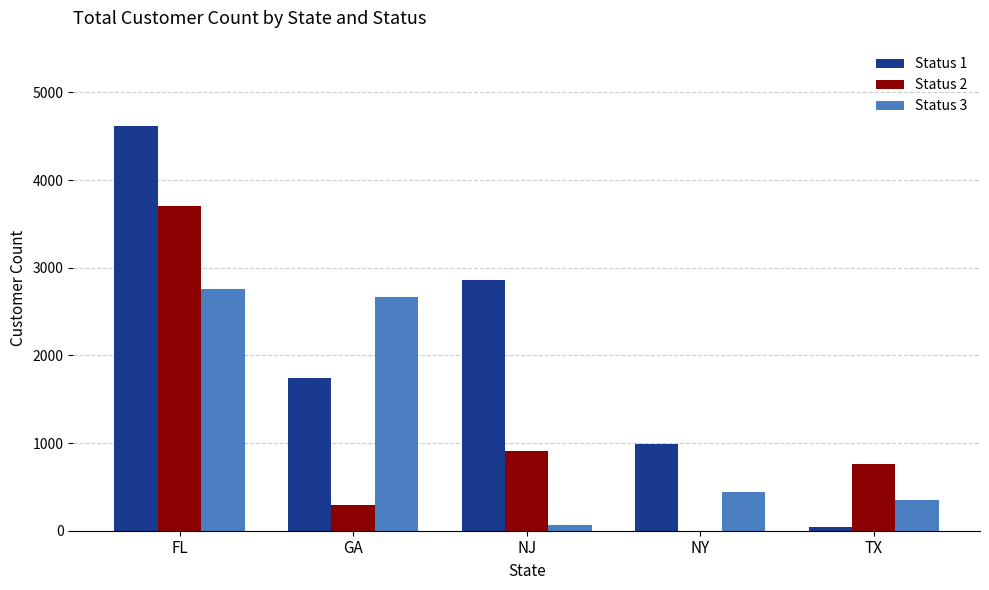

Are the bars horizontal?

No